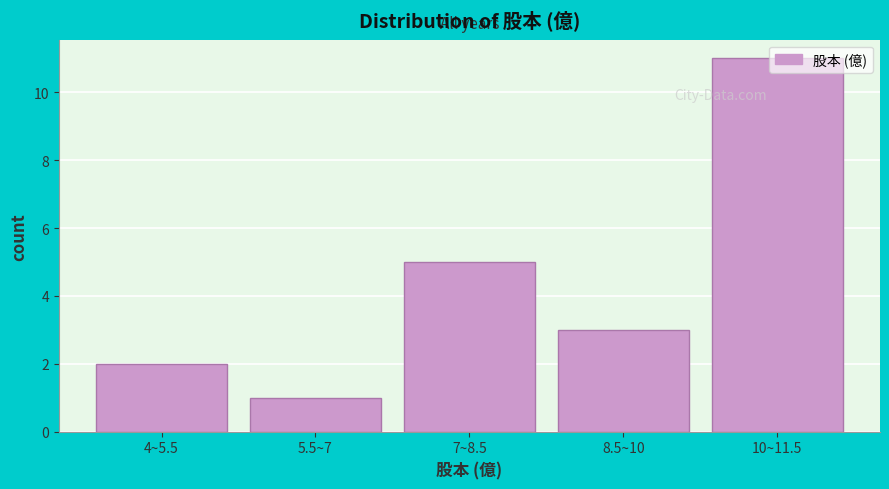

What is the greatest value displayed?

11